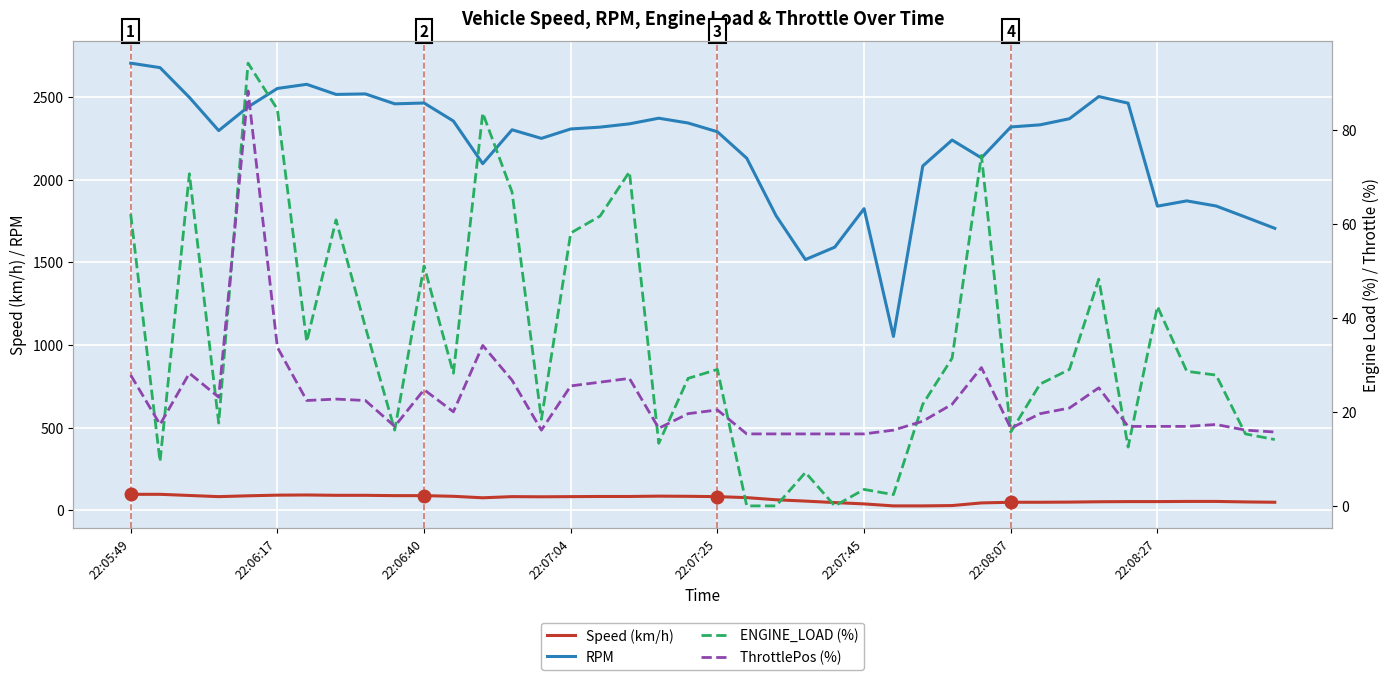

Is the value of ThrottlePos (%) at 13 greater than the value of Speed (km/h) at 8?

No